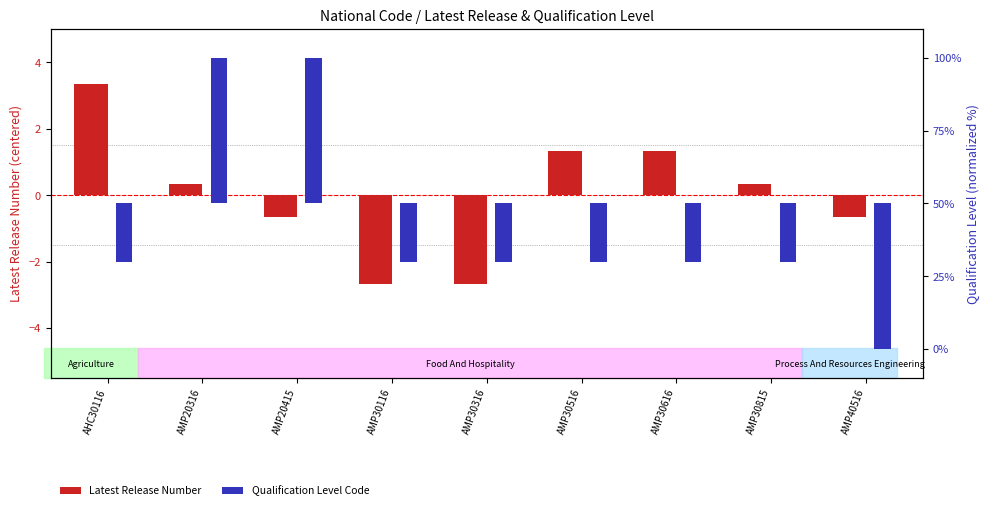

Which series has the largest range (max minus min)?

Qualification Level Code